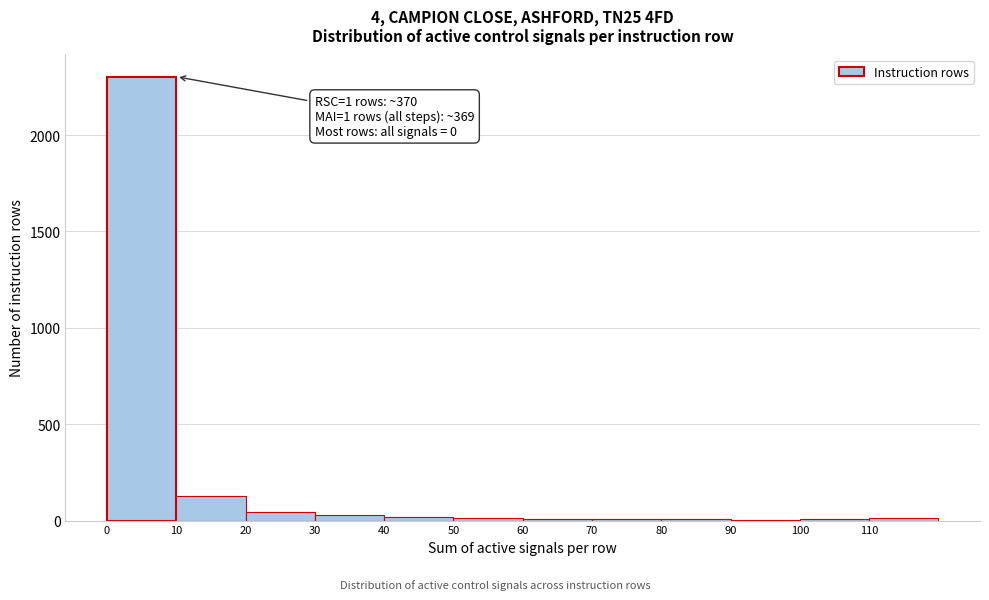

Over which range of the x-axis is the bar tallest?

0 to 10